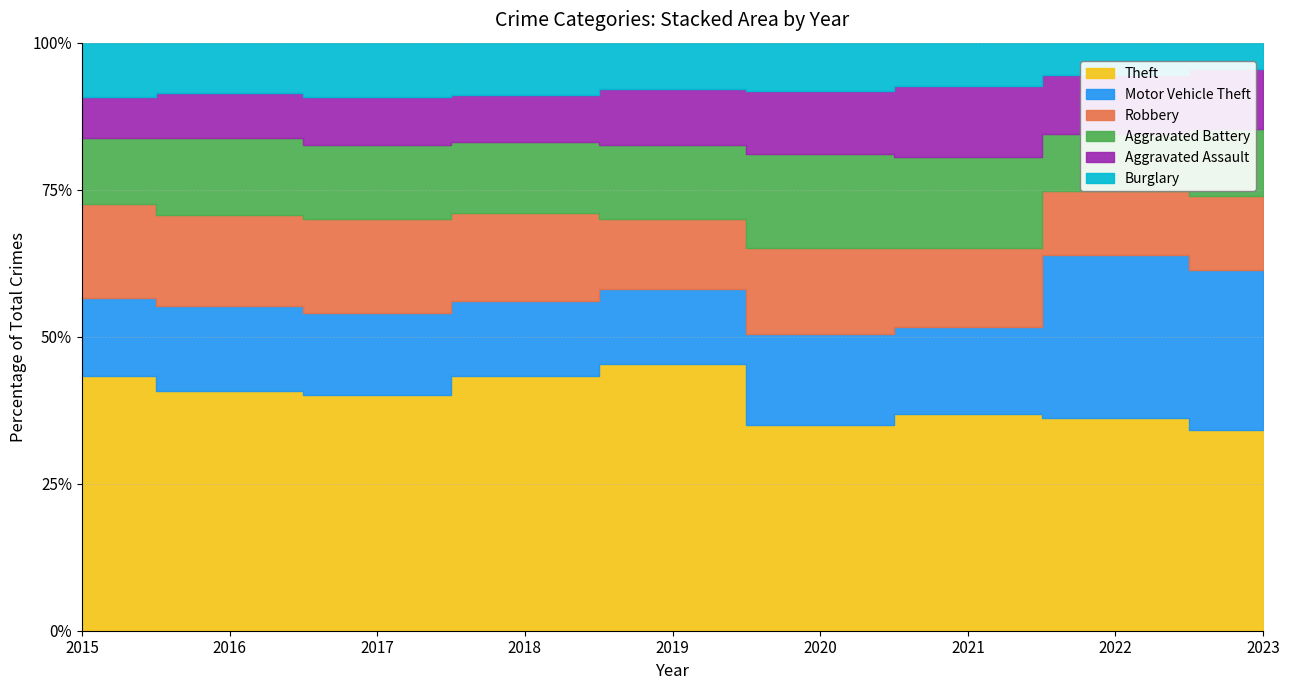

At 2016, list the series in order from smallest to largest.

Aggravated Assault, Burglary, Aggravated Battery, Motor Vehicle Theft, Robbery, Theft